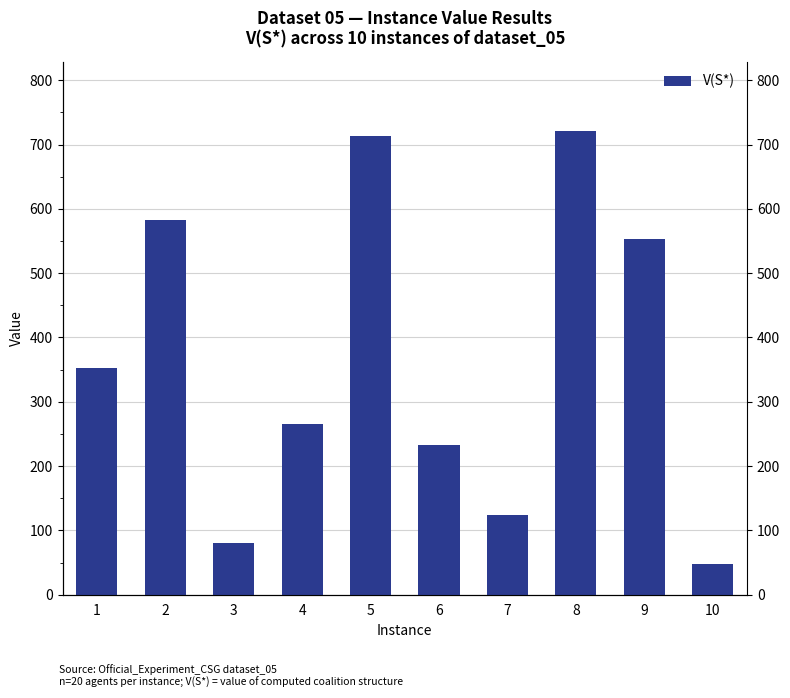

Is it true that the value at 10 is 47?

True